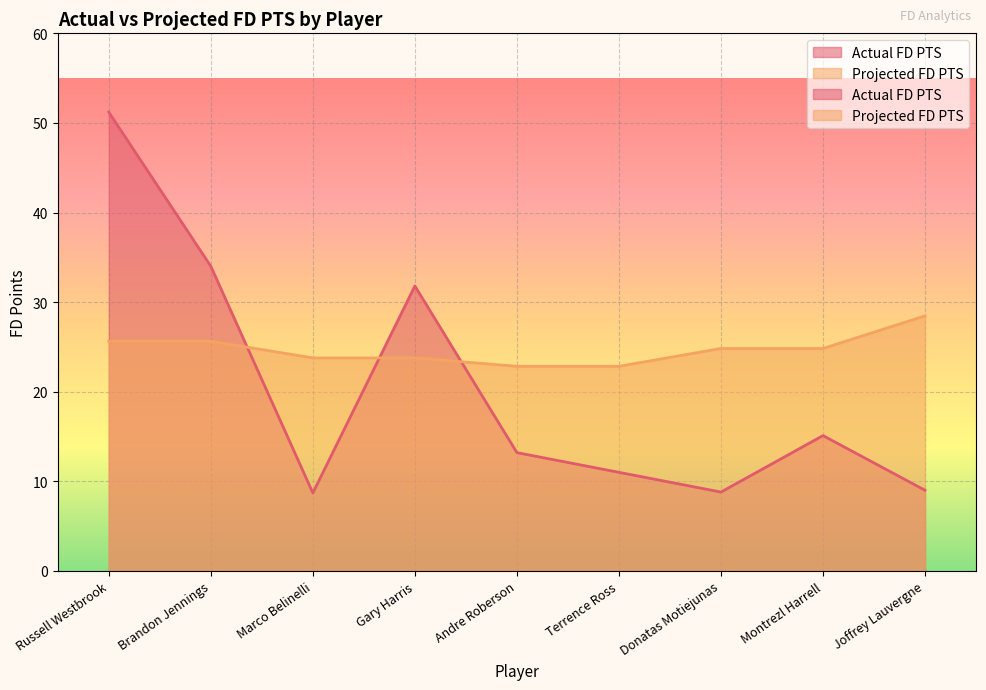

What is the label of the 3rd point from the left?

Marco Belinelli